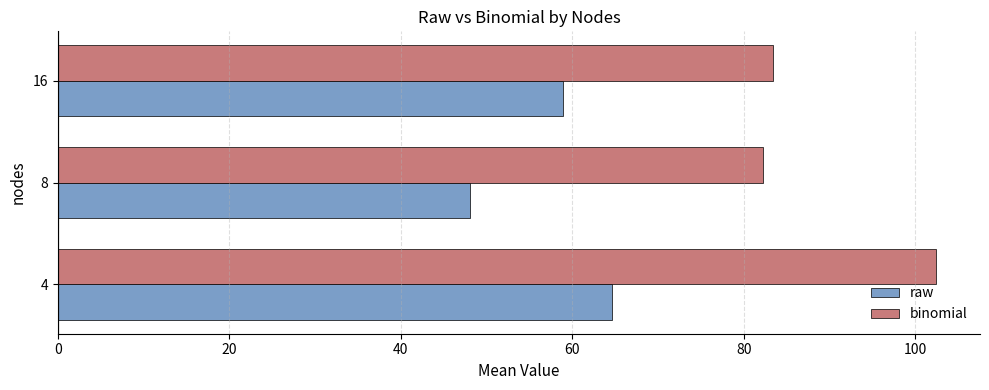

Which series has the widest spread of values?

binomial